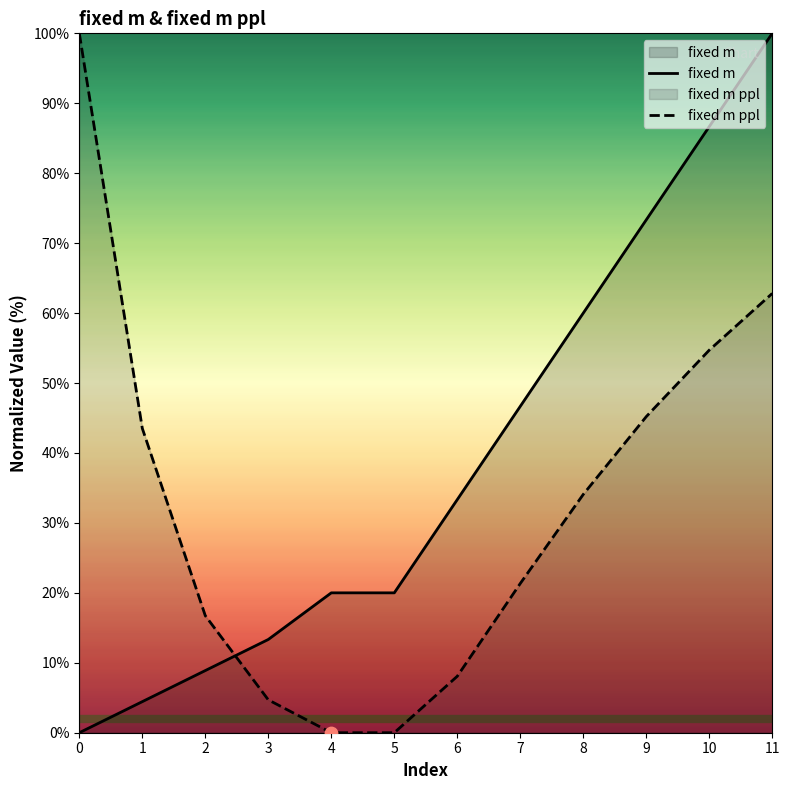

Which series reaches the maximum Y coordinate?

fixed m